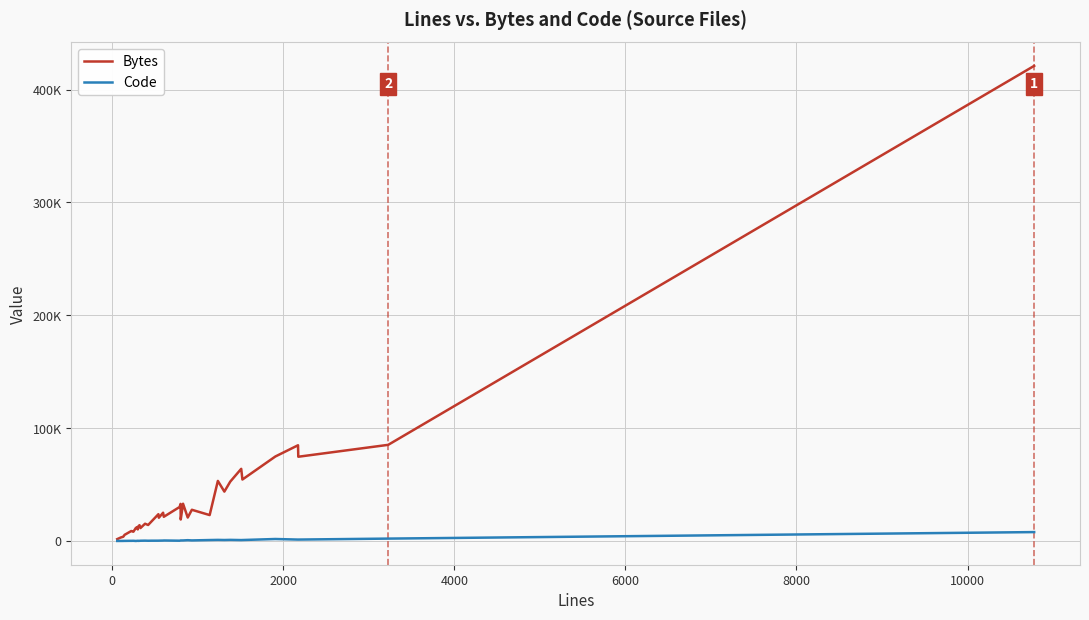

Rank the series by their maximum value, from highest to lowest.

Bytes, Code